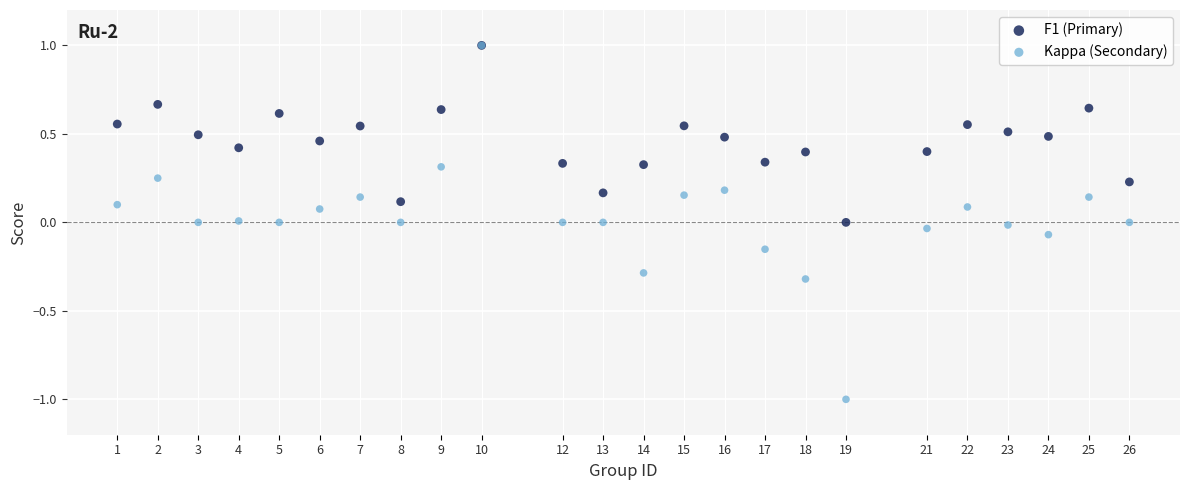

What are all the series names shown in the legend?

F1 (Primary), Kappa (Secondary)